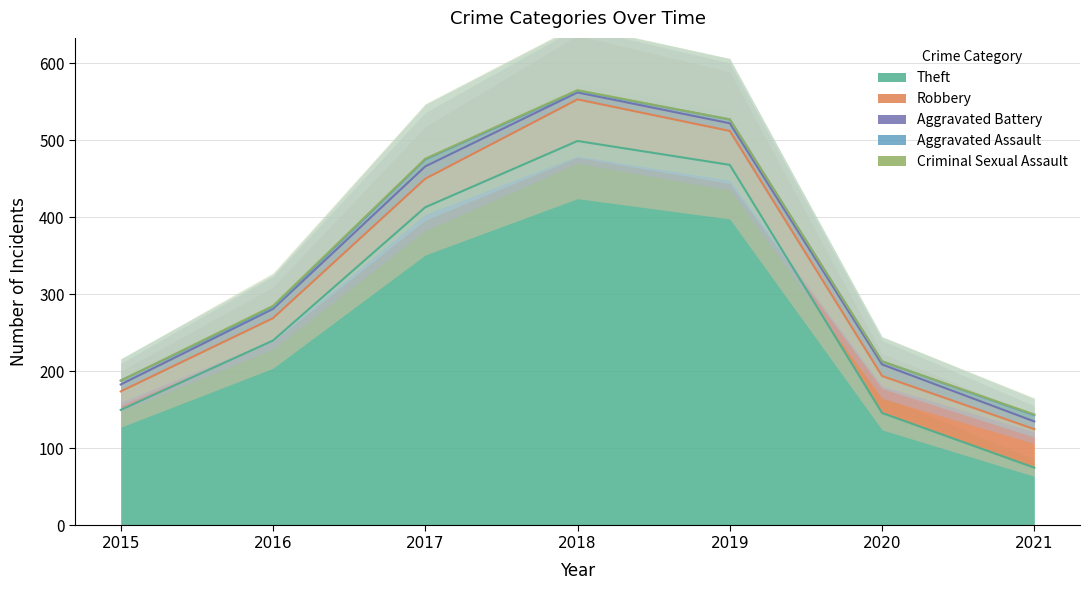

How many values in the Criminal Sexual Assault series exceed 1?

1